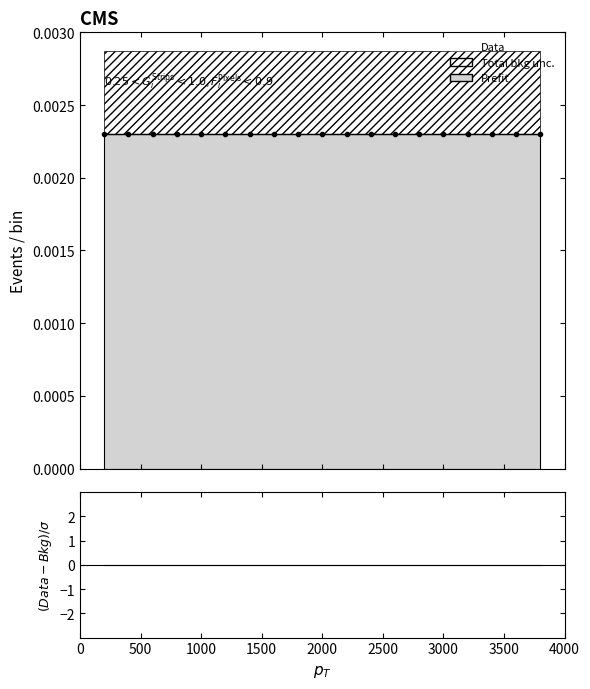

How many lines are shown in the chart?

2